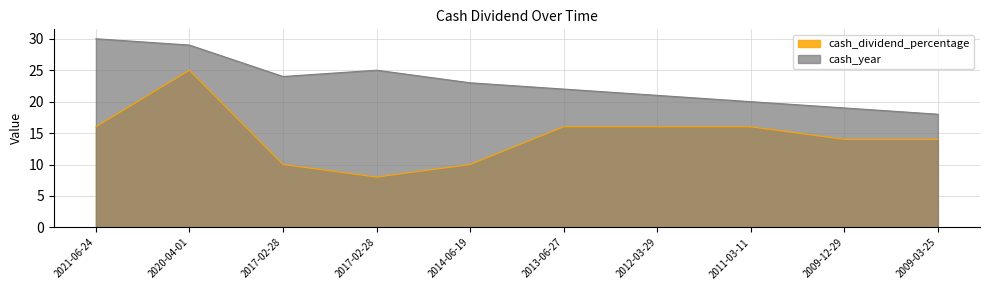

What is the difference between the maximum and minimum values in the cash_year series?

12.0